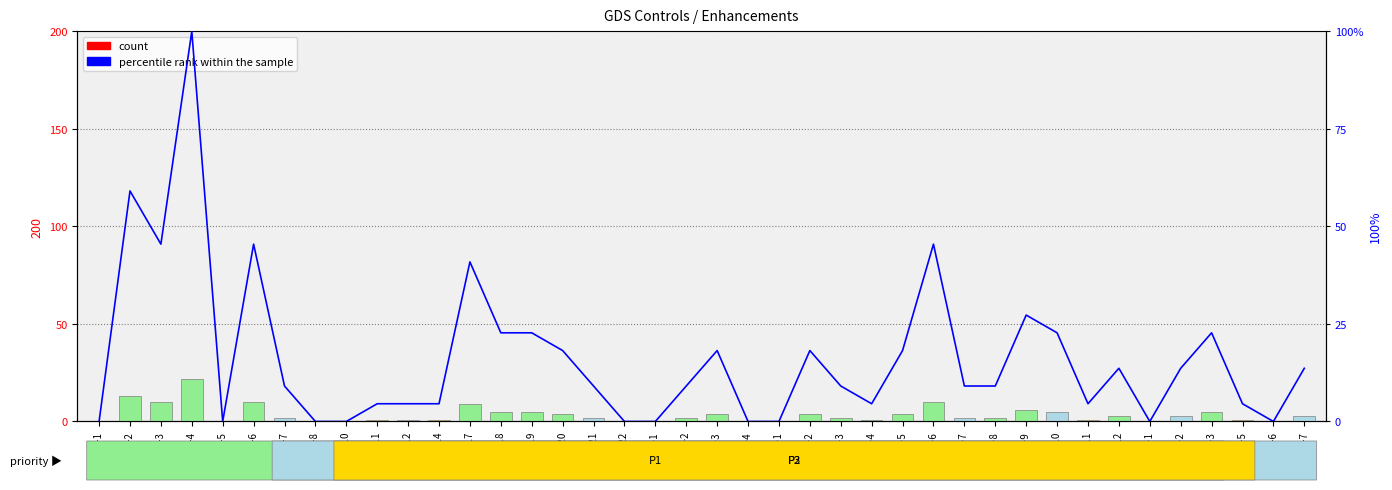

True or false: percentile rank within the sample has a value of 3.1 at AC-11.

False